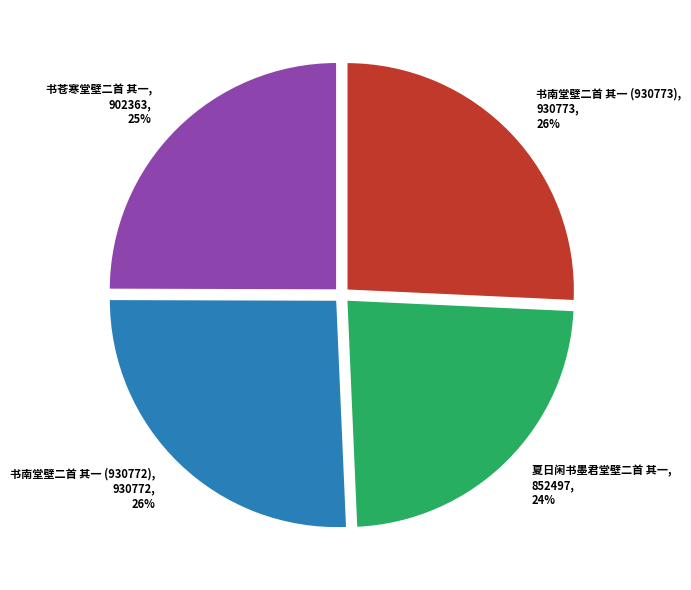

Does 夏日闲书墨君堂壁二首 其一 represent more than half of the total?

No